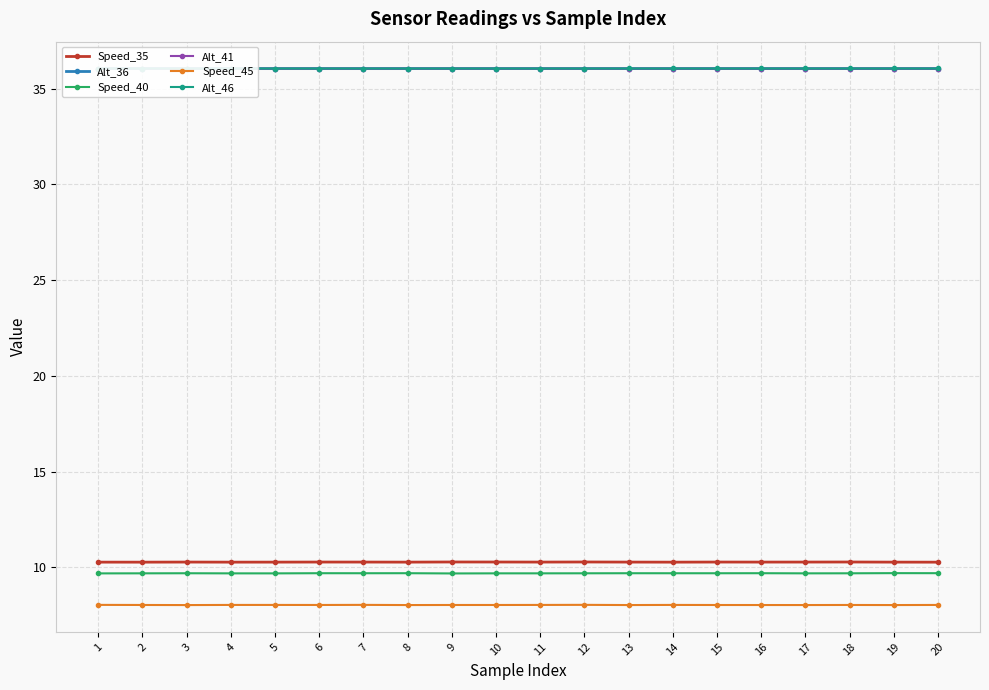

Read the Speed_45 value at 4.

8.0